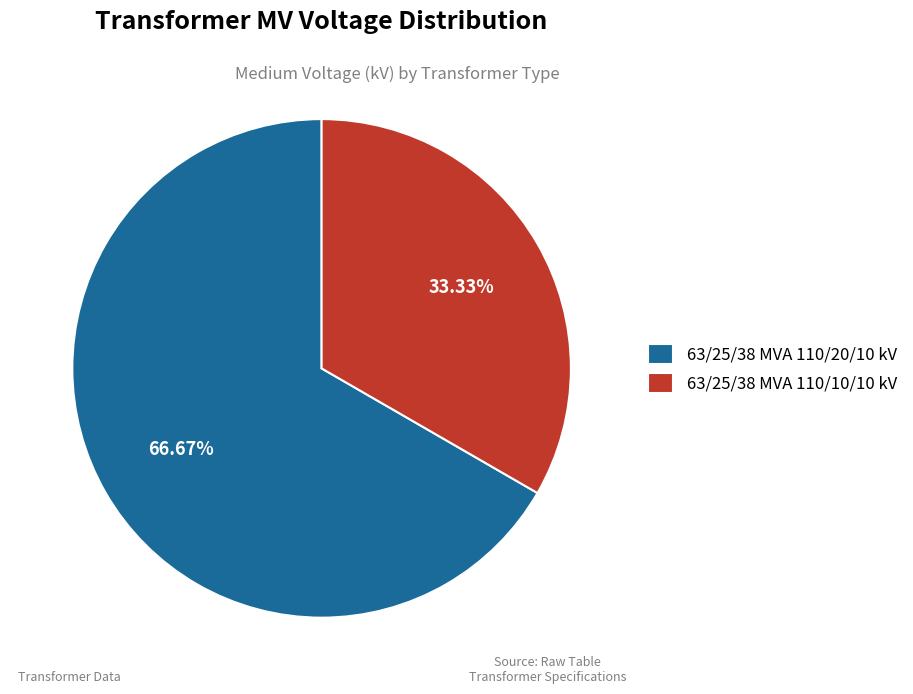

What percentage is the 63/25/38 MVA 110/20/10 kV slice, to the nearest percent?

67%